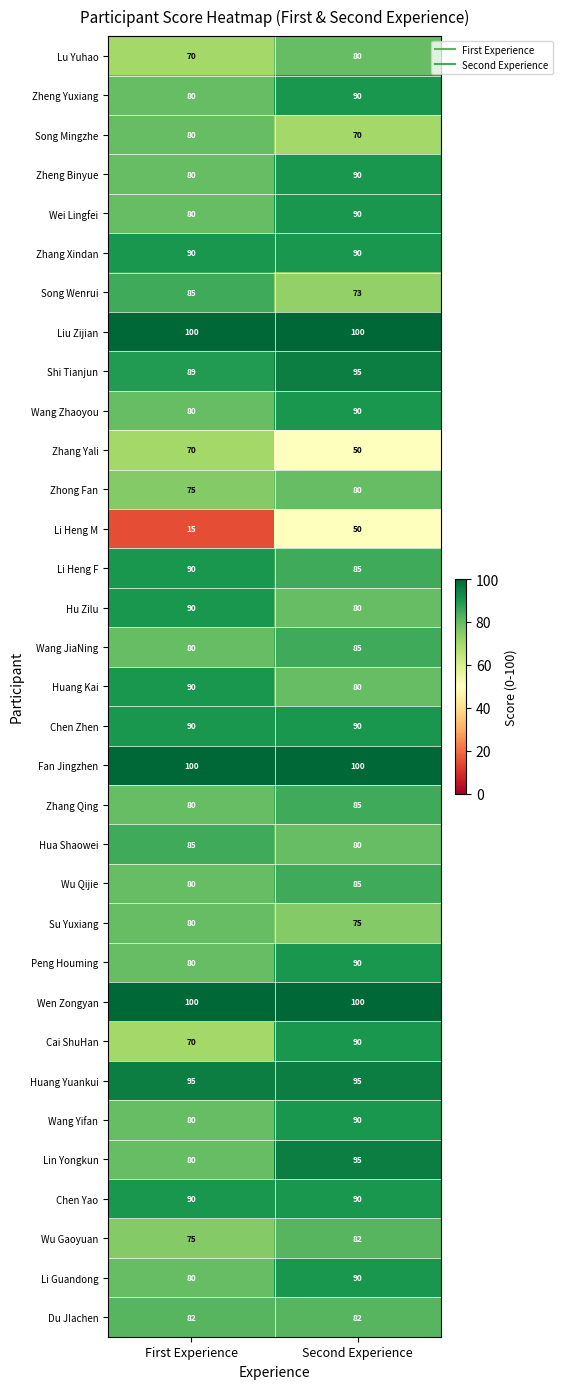

Rank the categories by Wang JiaNing value from lowest to highest.

First Experience, Second Experience